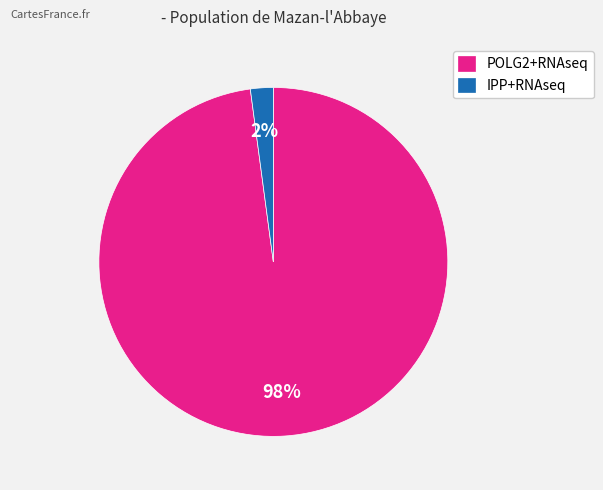

What is the largest slice in the pie chart?

POLG2+RNAseq